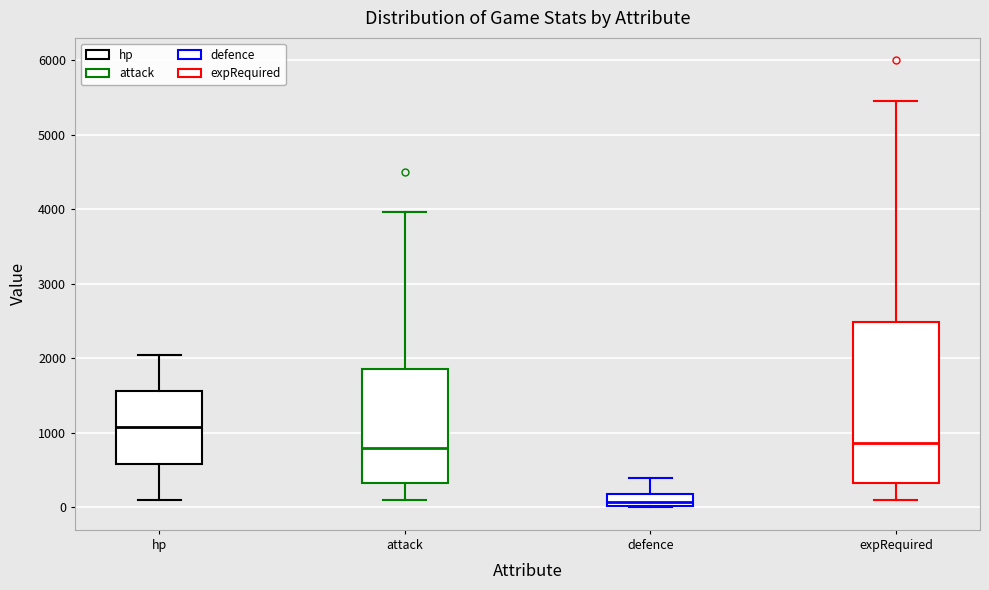

Reading left to right, transcribe this box plot: for each box, give where its median line is, the range the box spans, and where its two whiskers end, as read against the y-axis. The values are not printed on the chart, so give them approximately, as read against the axis.

hp: median 1100, box 600 to 1600, whiskers 100 to 2100
attack: median 800, box 300 to 1900, whiskers 100 to 4000
defence: median 100, box 0 to 200, whiskers 0 to 400
expRequired: median 900, box 300 to 2500, whiskers 100 to 5500